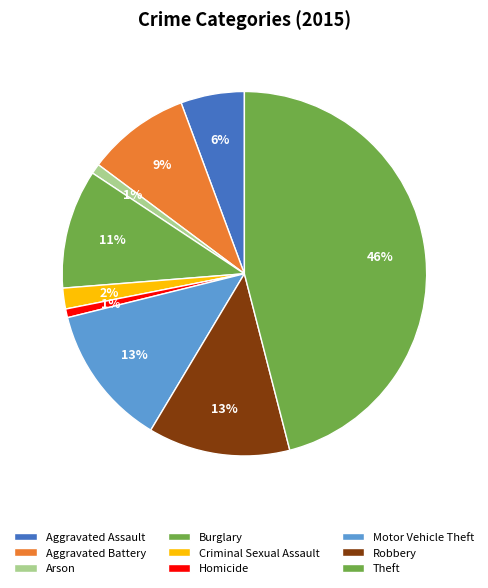

To the nearest percent, what is the average slice percentage?

11%